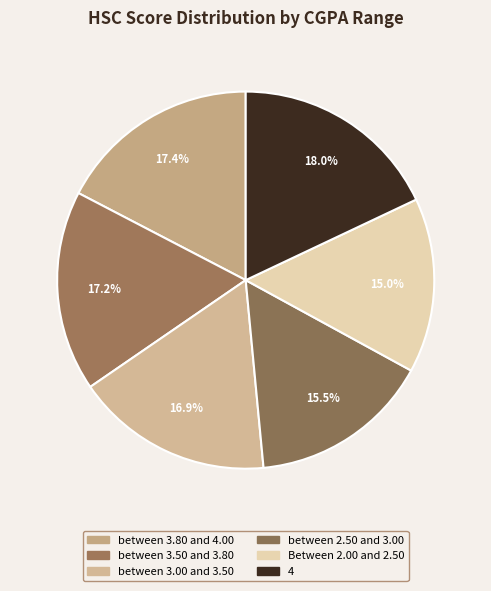

Which slice is the smallest?

Between 2.00 and 2.50